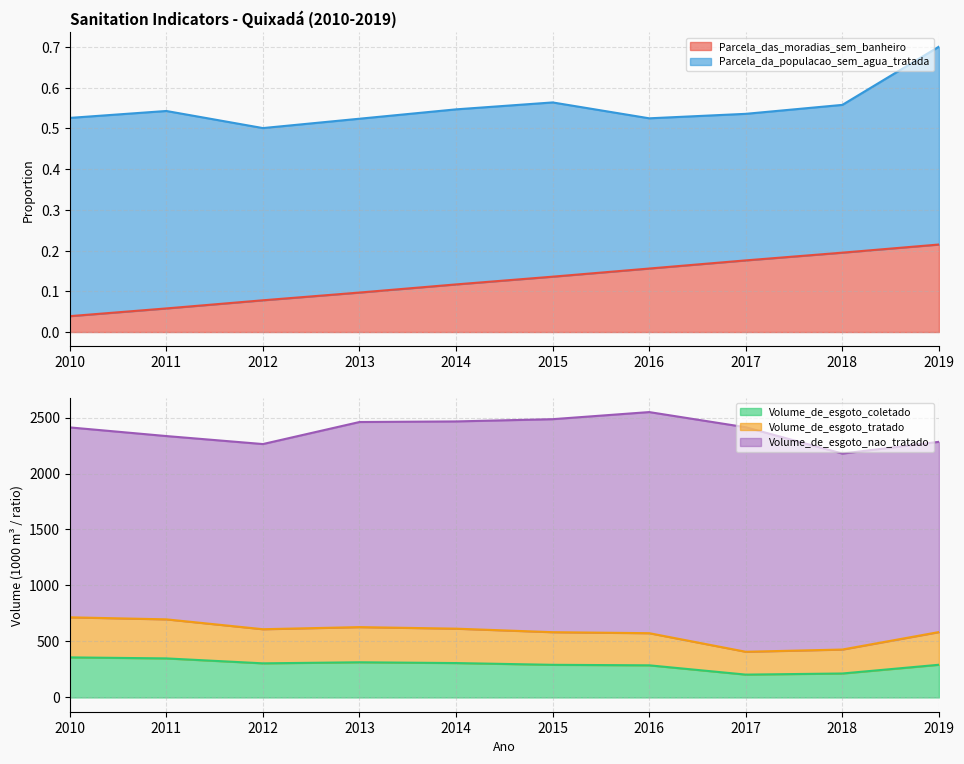

True or false: Volume_de_esgoto_tratado and Volume_de_esgoto_coletado cross at least once.

False